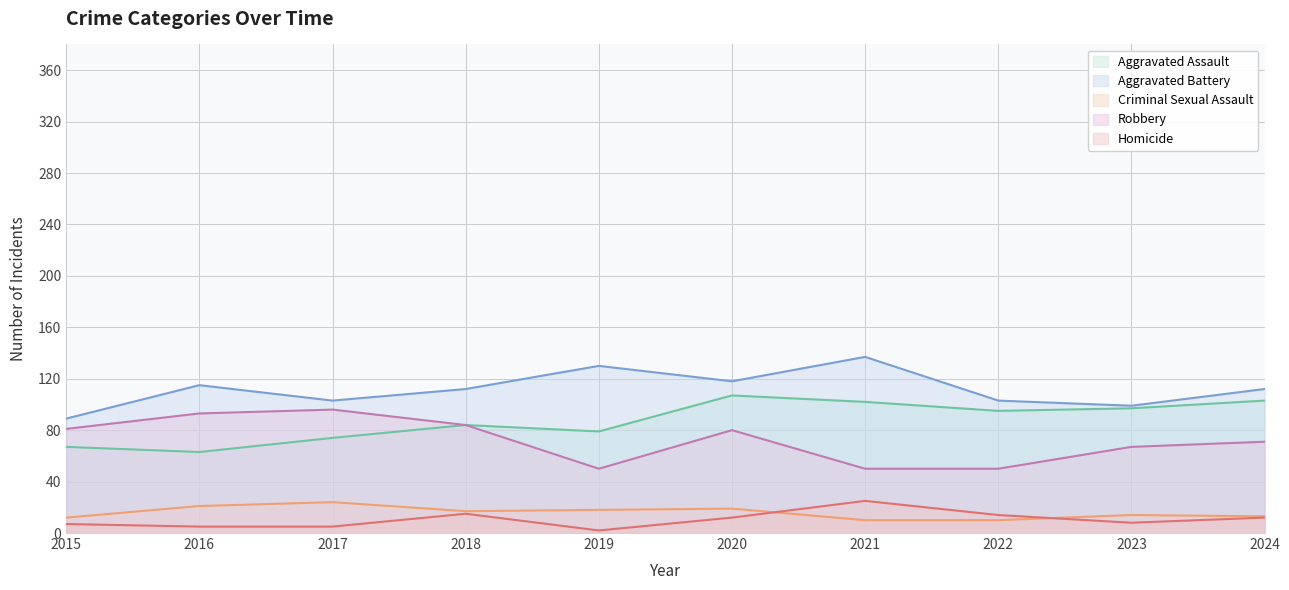

What is the difference between the Aggravated Assault values at 2016 and 2019?

16